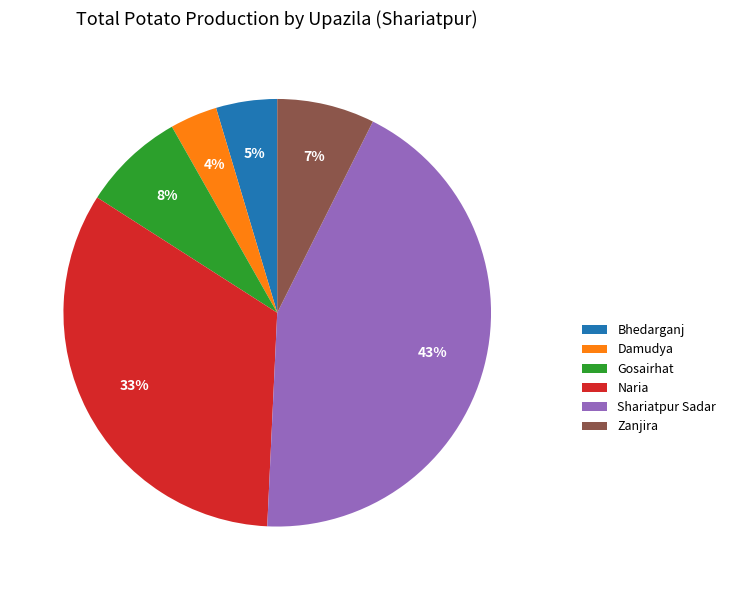

What percentage is the Damudya slice, to the nearest percent?

4%